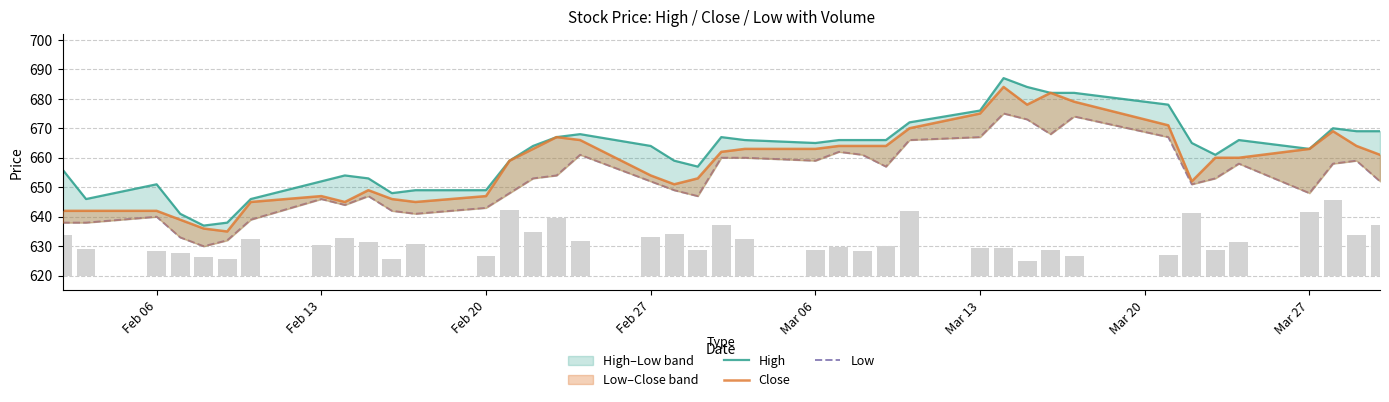

List the series in order of their peak value, highest first.

High, Close, Low